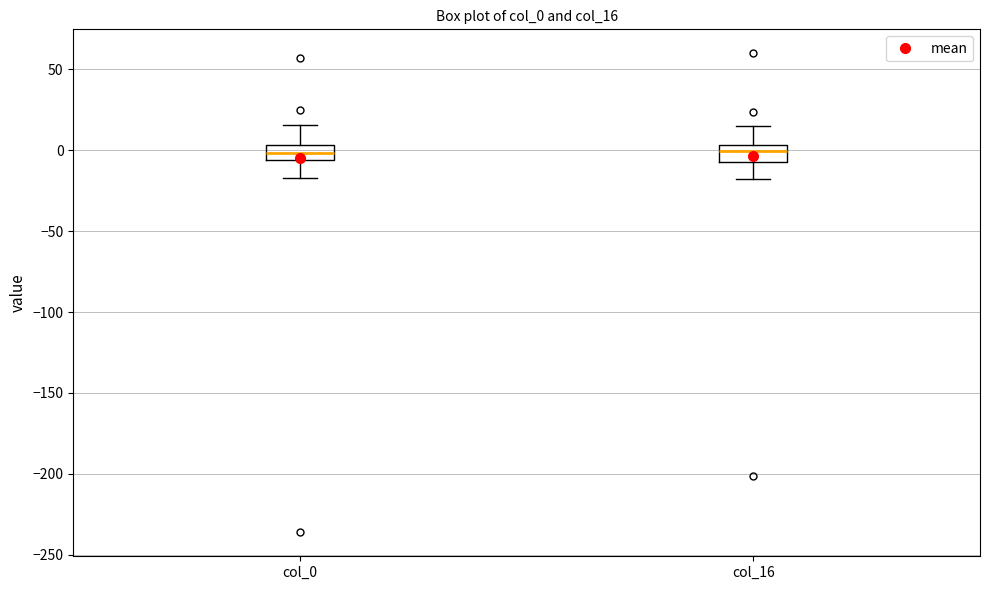

Reading left to right, transcribe this box plot: for each box, give where its median line is, the range the box spans, and where its two whiskers end, as read against the y-axis. The values are not printed on the chart, so give them approximately, as read against the axis.

col_0: median 0, box -5 to 5, whiskers -15 to 15
col_16: median 0, box -5 to 5, whiskers -20 to 15